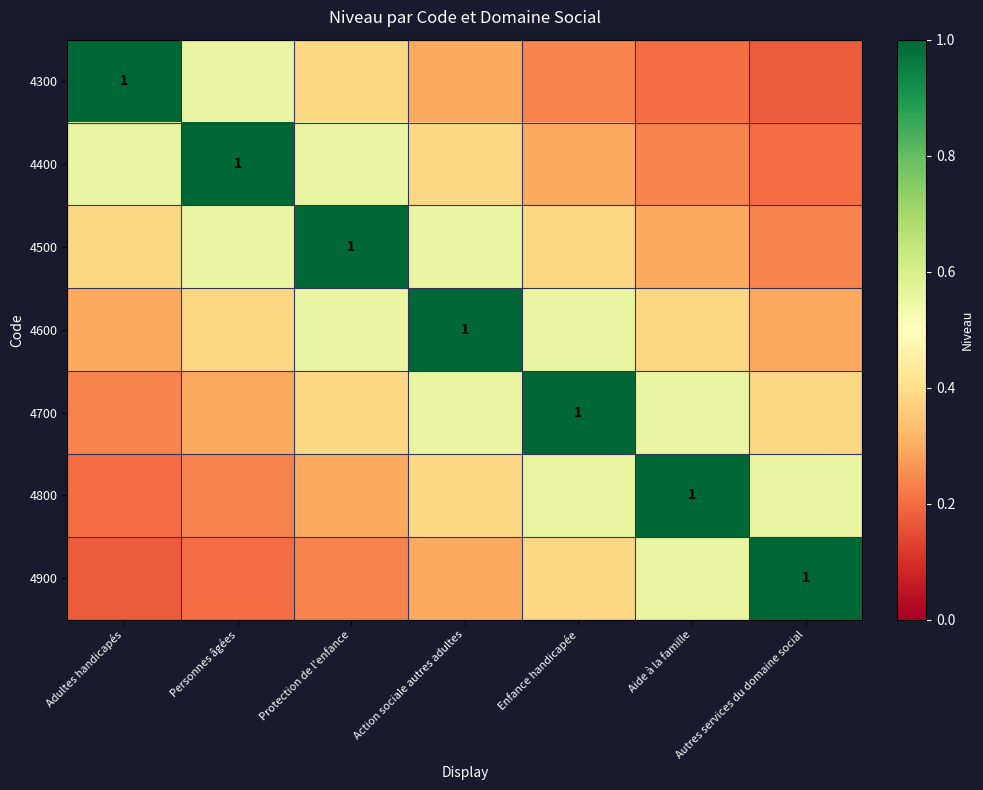

At which category is the sum across all series the highest?

Action sociale autres adultes